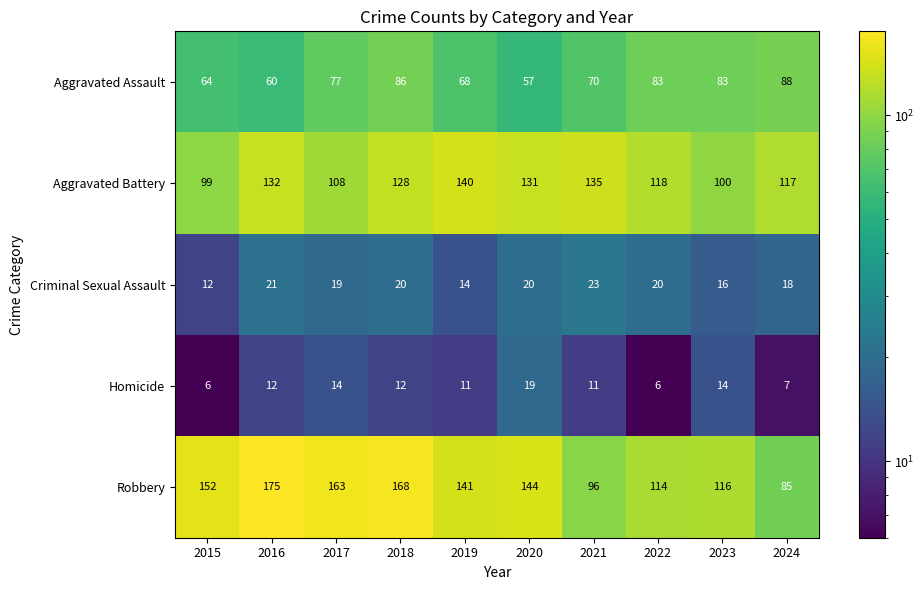

What is the sum of all Robbery values?

1354